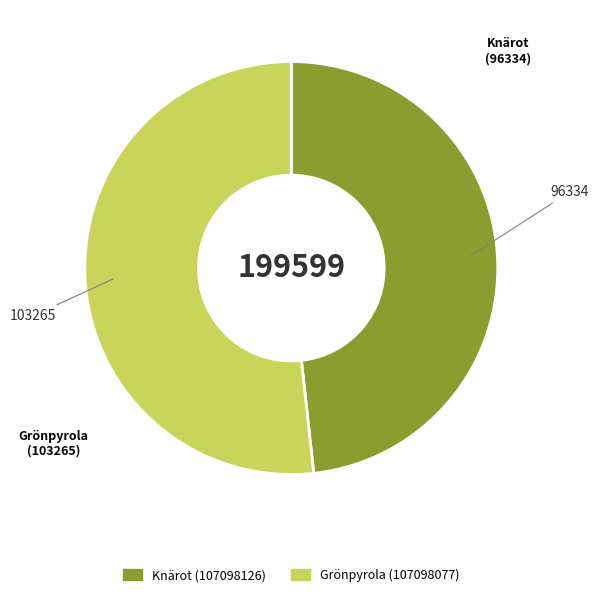

True or false: Knärot (107098126) accounts for 48% of the total.

True